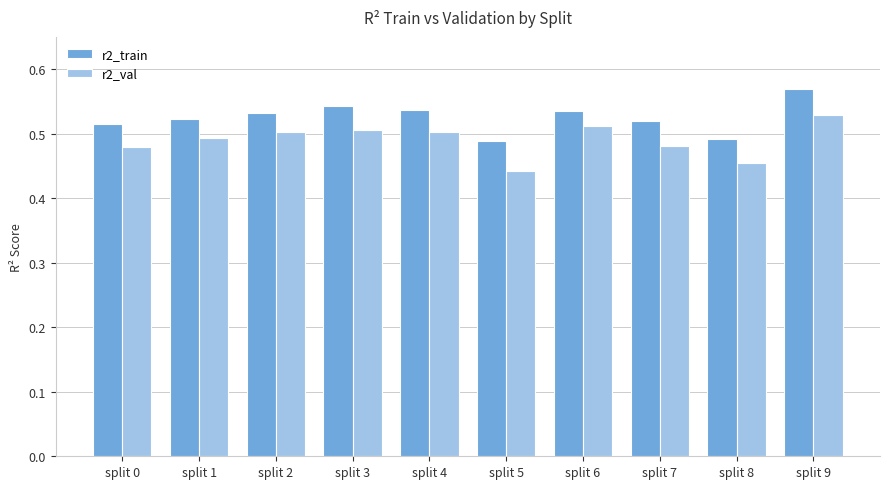

True or false: r2_val has a value of 0.7 at split 7.

False